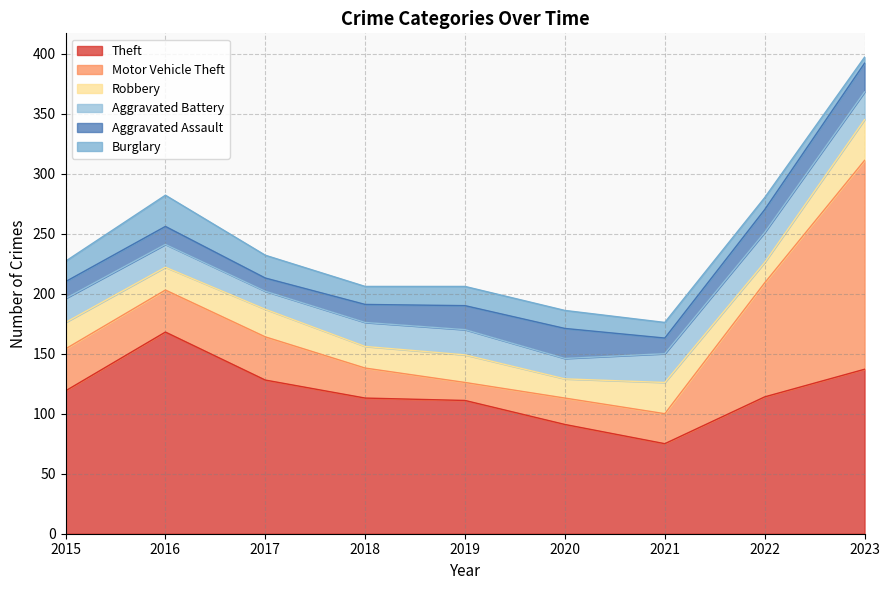

What is the spread (max minus min) of values at 2019?

96